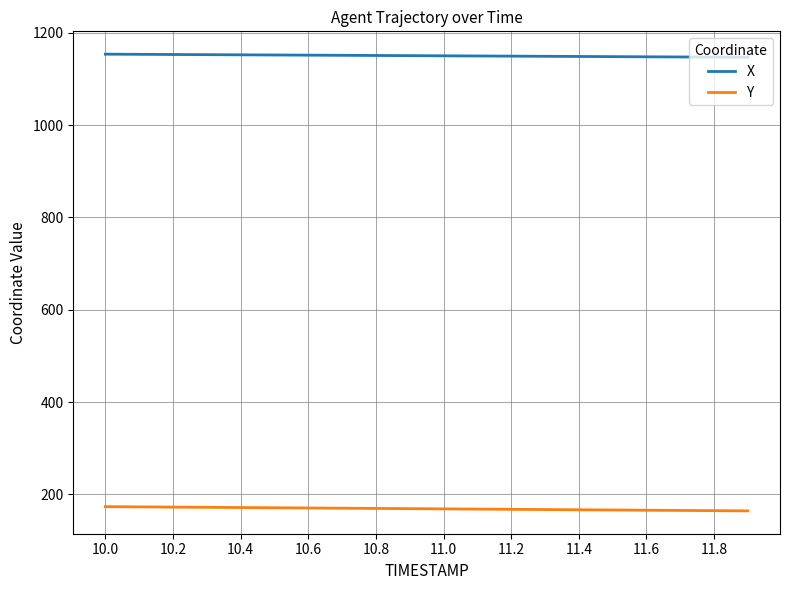

True or false: X and Y cross at least once.

False